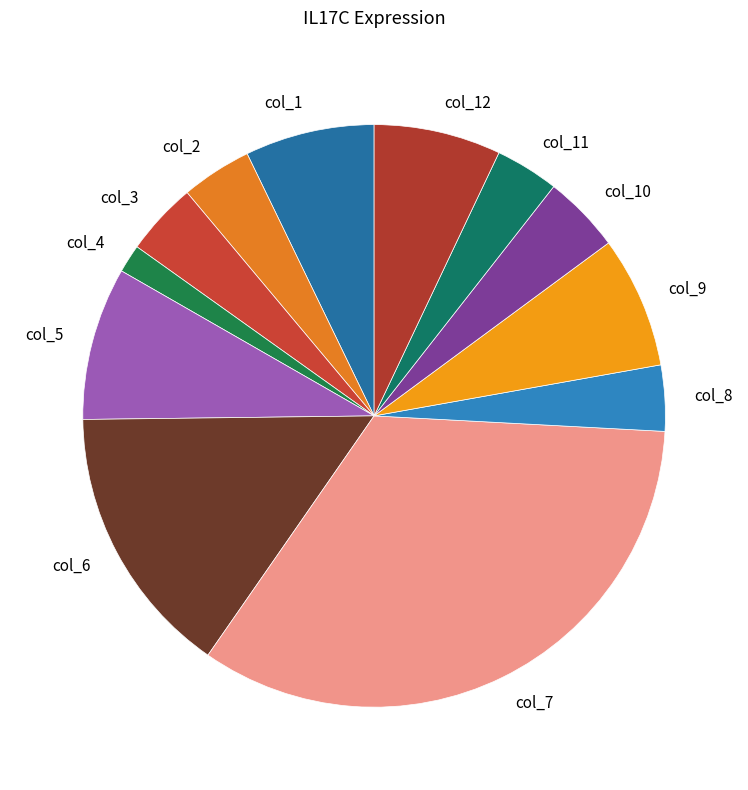

Do col_3 and col_8 together represent more than half of the pie?

No